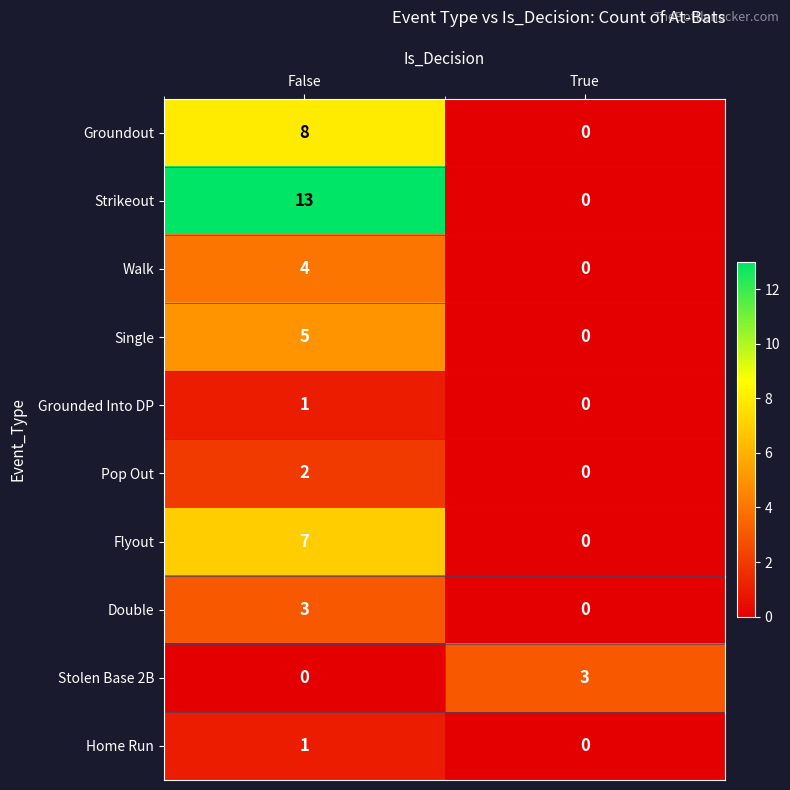

Which series has the largest range (max minus min)?

Strikeout